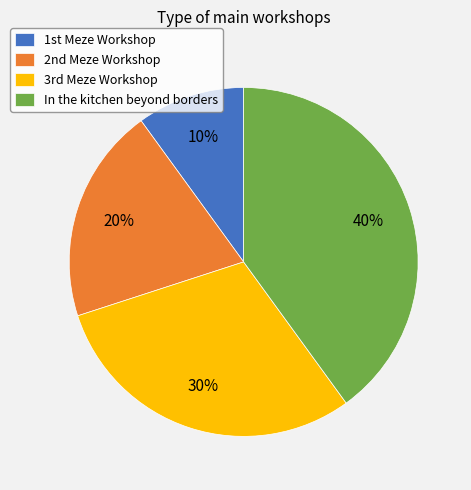

Rank the categories by value from highest to lowest.

In the kitchen beyond borders, 3rd Meze Workshop, 2nd Meze Workshop, 1st Meze Workshop